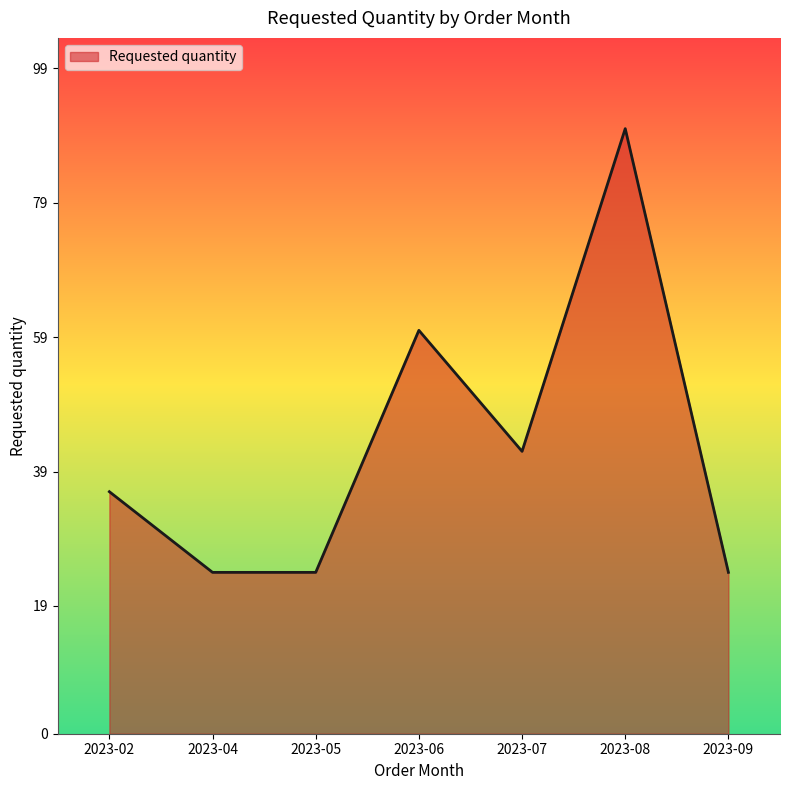

What is the smallest value displayed?

24